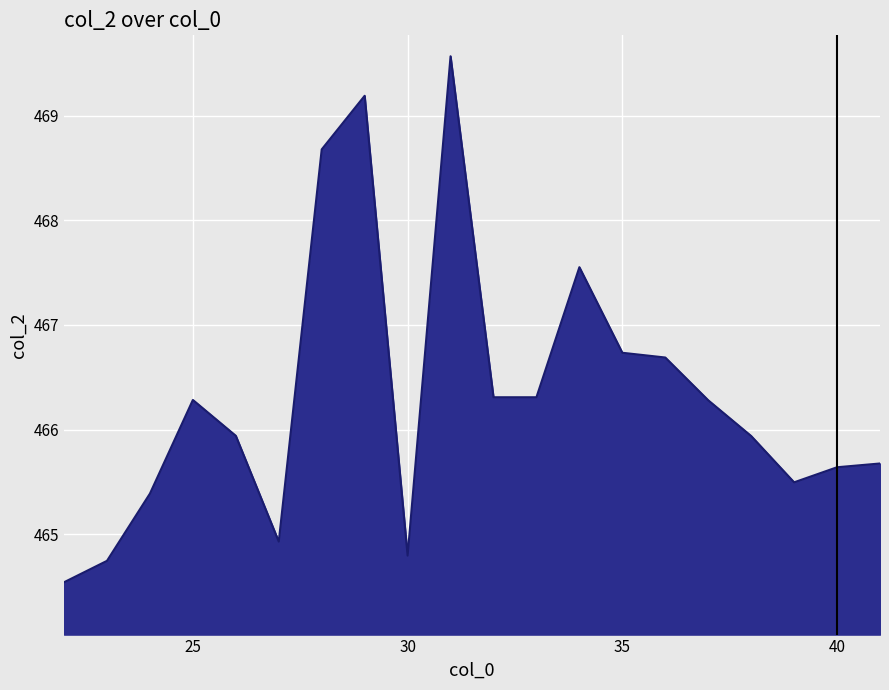

What is the smallest value displayed?

464.5